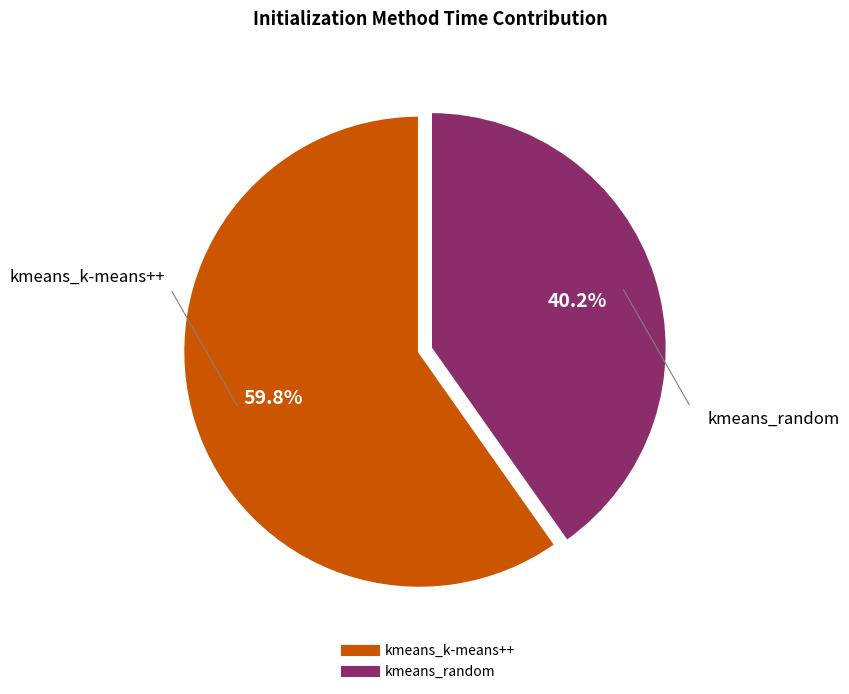

Does any single category account for the majority?

Yes